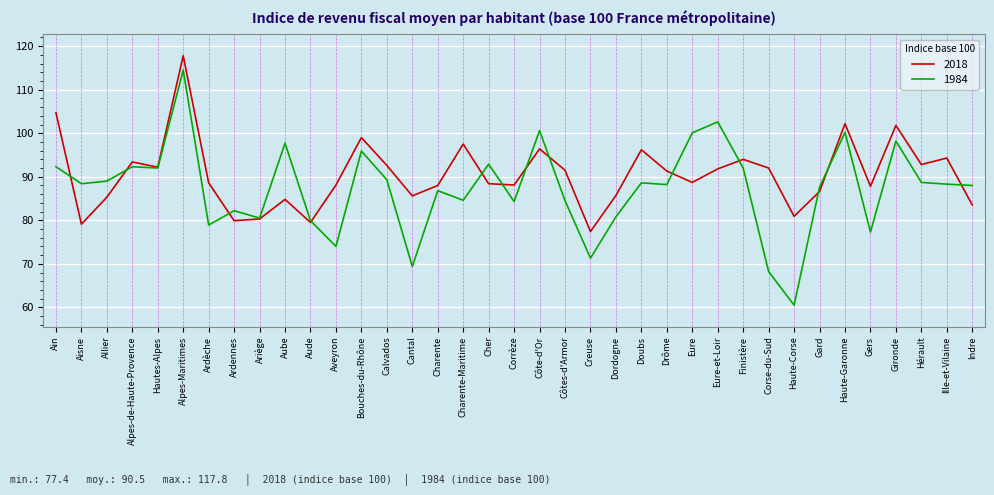

The value of 2018 at Cantal is 127.9. True or false?

False